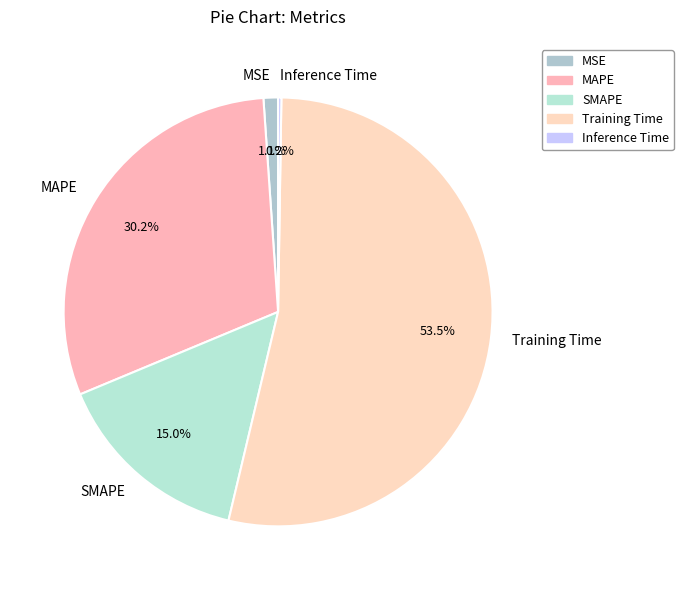

What is the largest slice in the pie chart?

Training Time